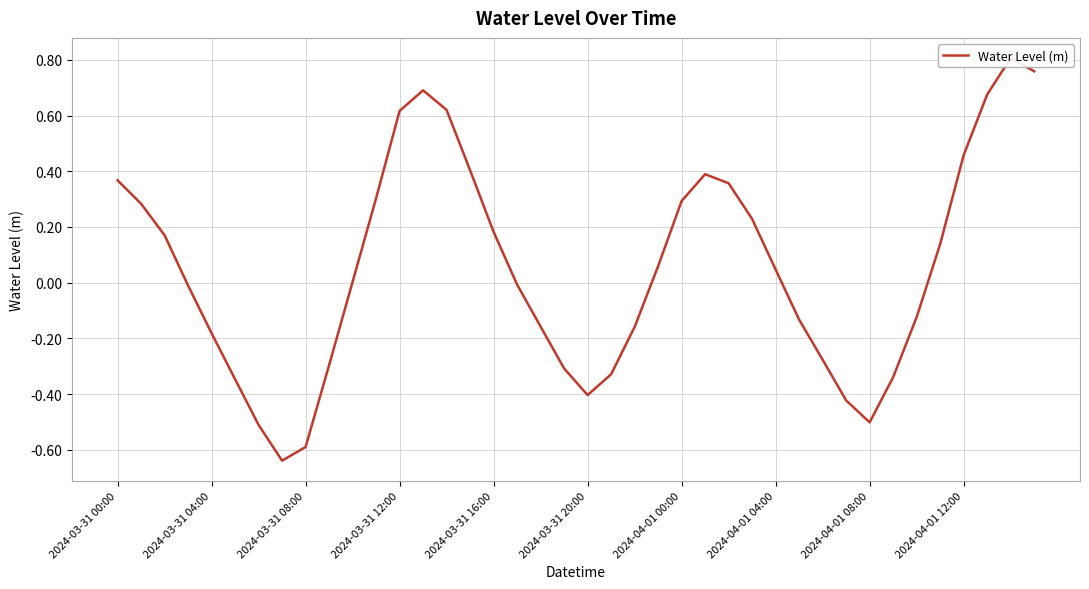

How many interior local valleys (lower than both neighbors) does the data have?

3